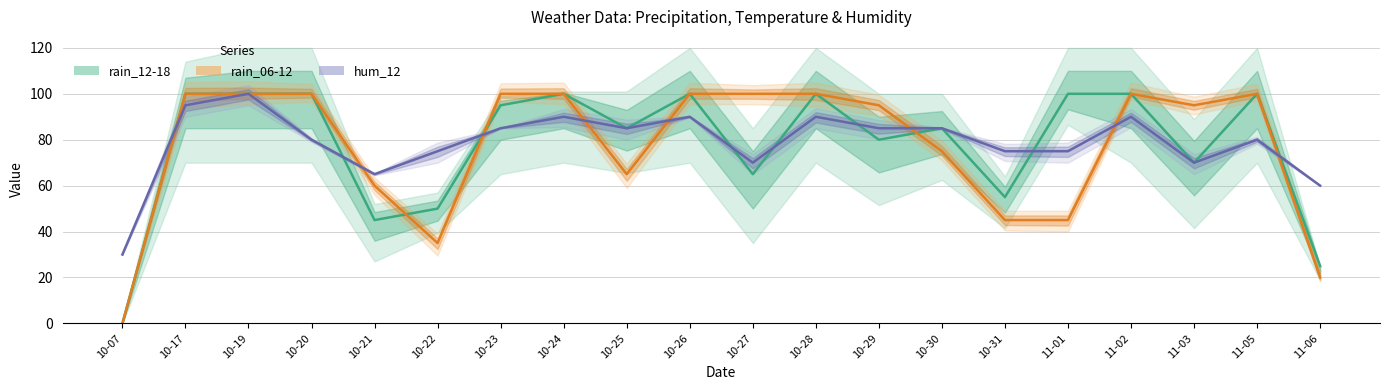

Is the value of rain_12-18 at 10-21 greater than the value of hum_12 at 10-07?

Yes